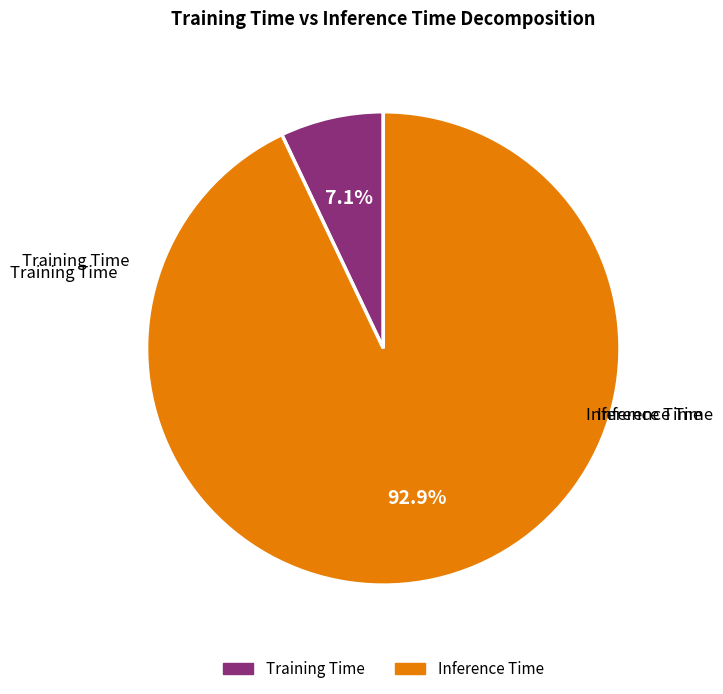

What percentage is NOT represented by Inference Time?

7.1%